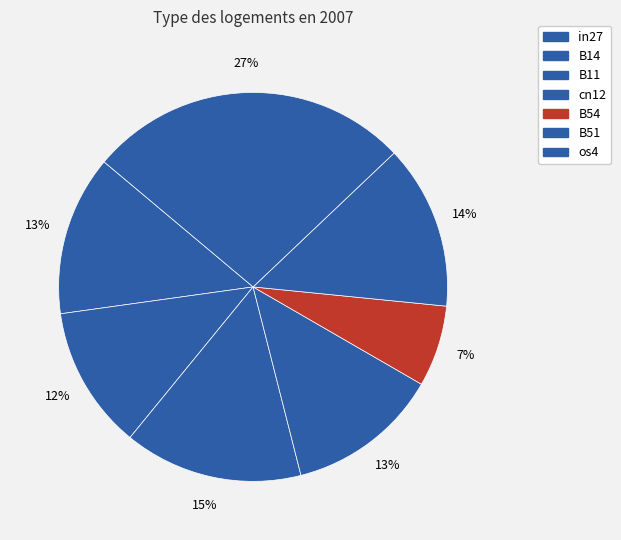

To the nearest percent, what is the average slice percentage?

14%